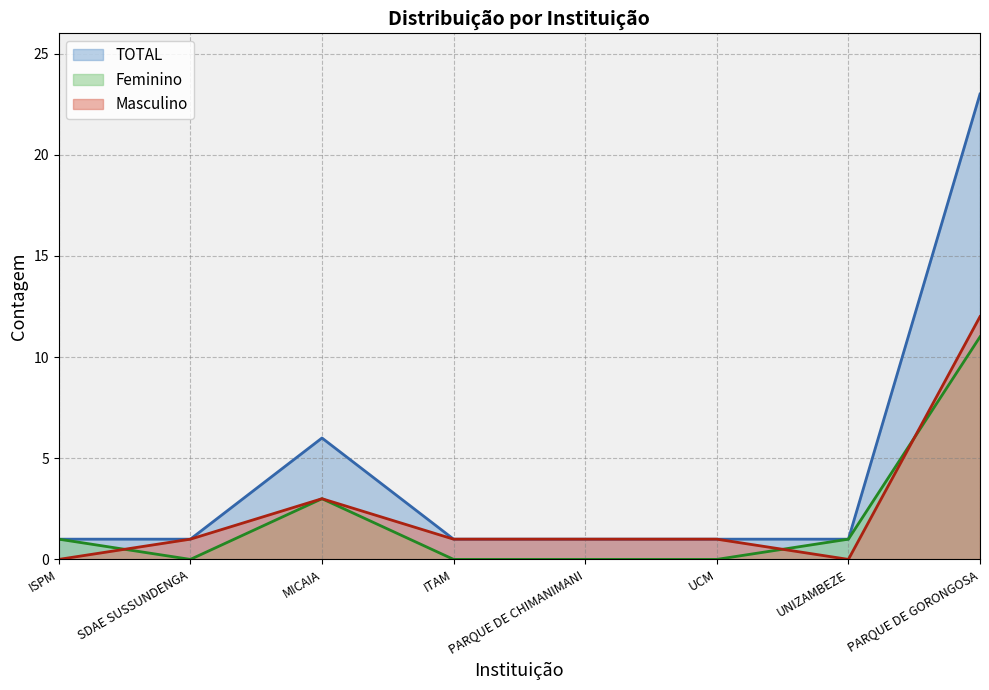

The Feminino series shows 1 at MICAIA. True or false?

False